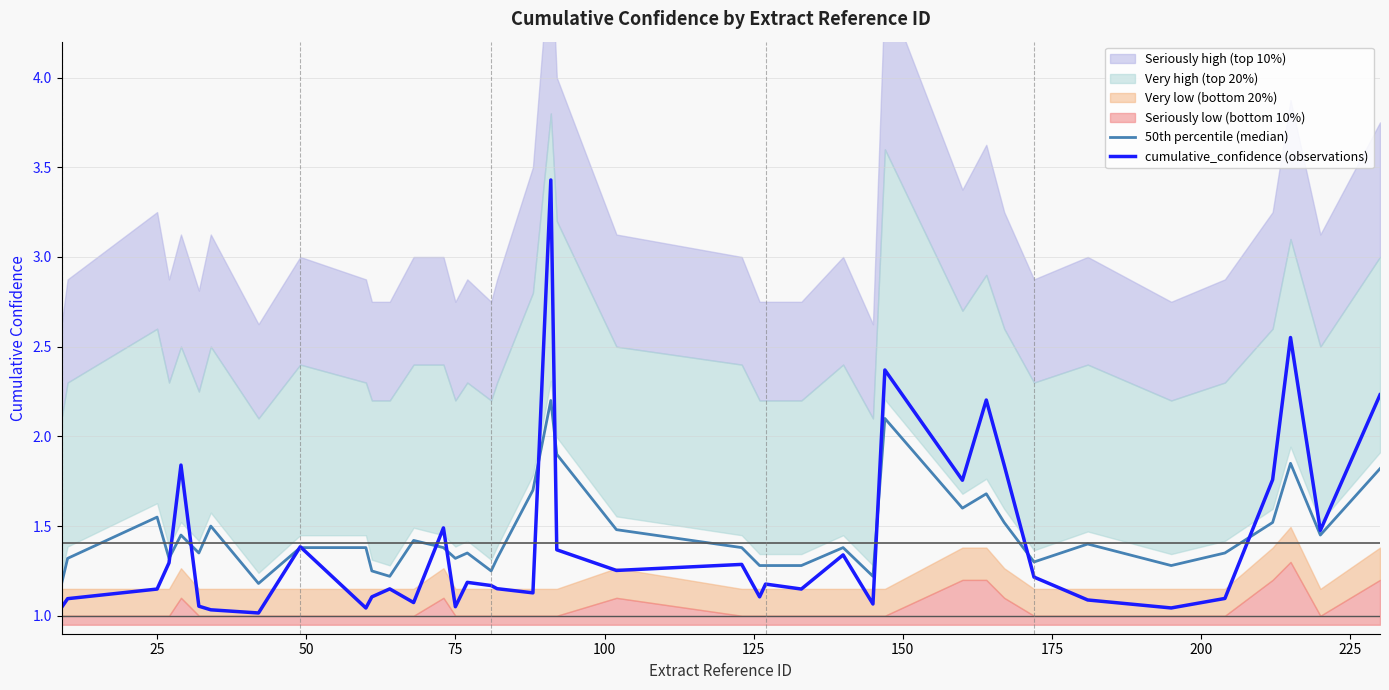

Between 20 and 50, which is larger?

20